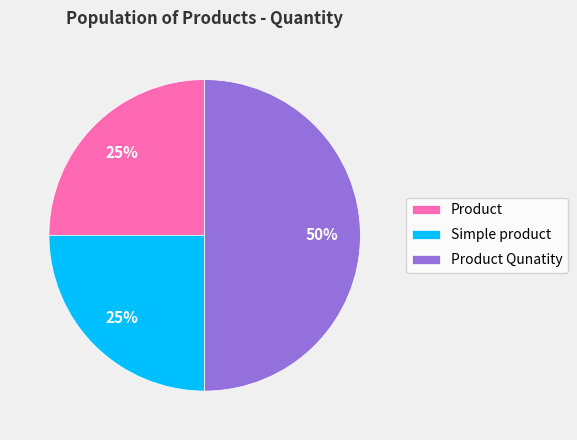

Do Product Qunatity and Product together represent more than half of the pie?

Yes